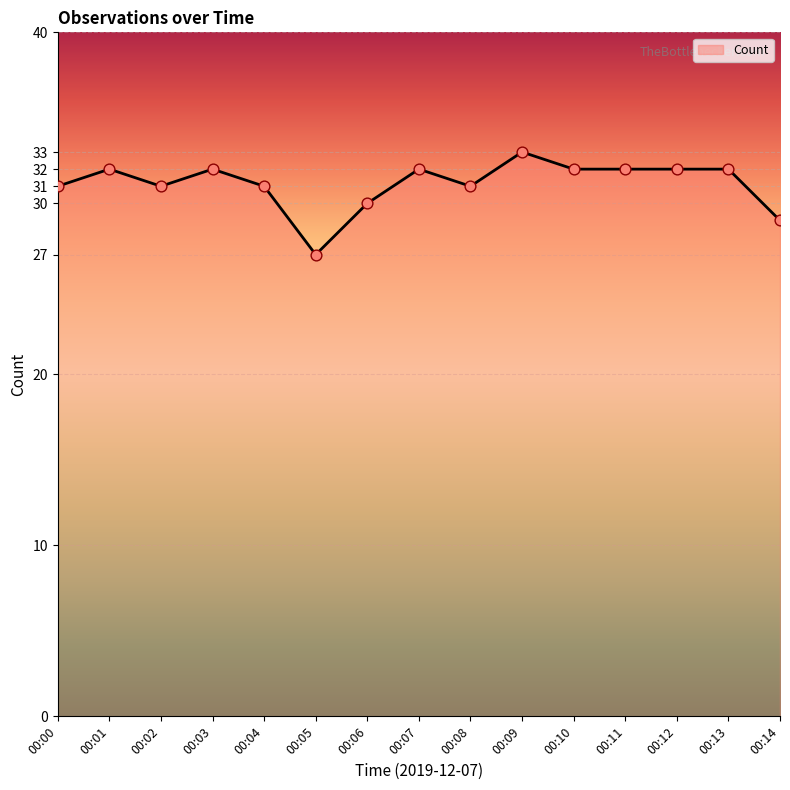

What is the change in value from 00:00 to 00:06?

-1